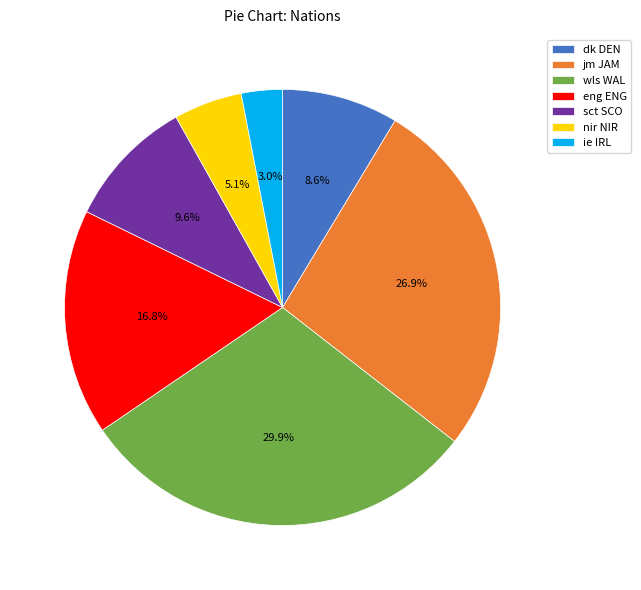

Do ie IRL and wls WAL together represent more than half of the pie?

No